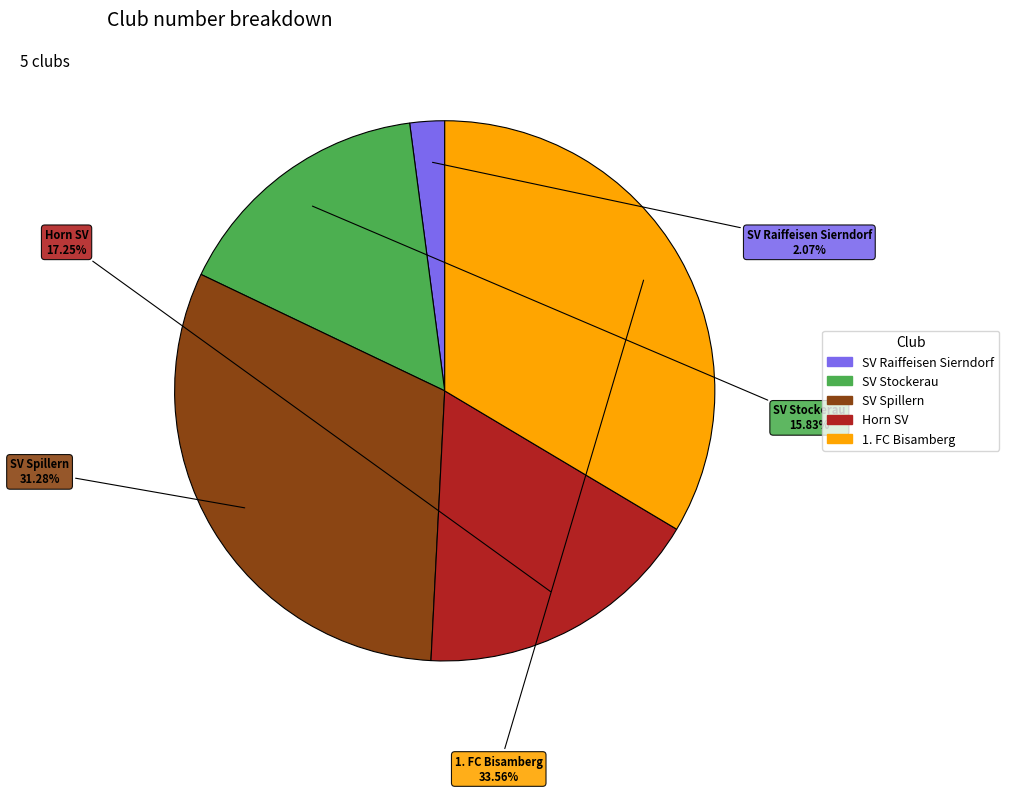

To the nearest percent, what is the difference between the 1. FC Bisamberg and SV Raiffeisen Sierndorf slice percentages?

31%